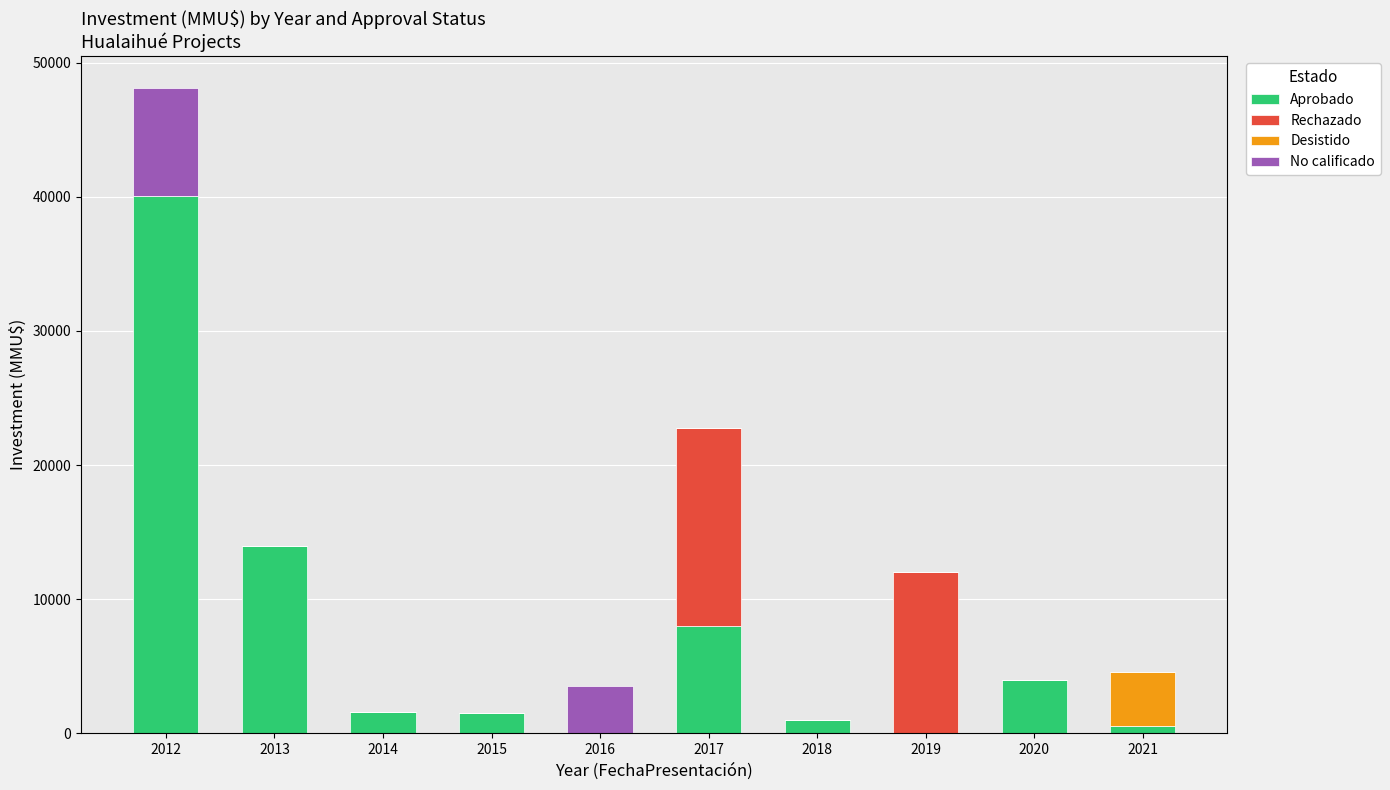

Which category has the highest value in the Aprobado series?

2012